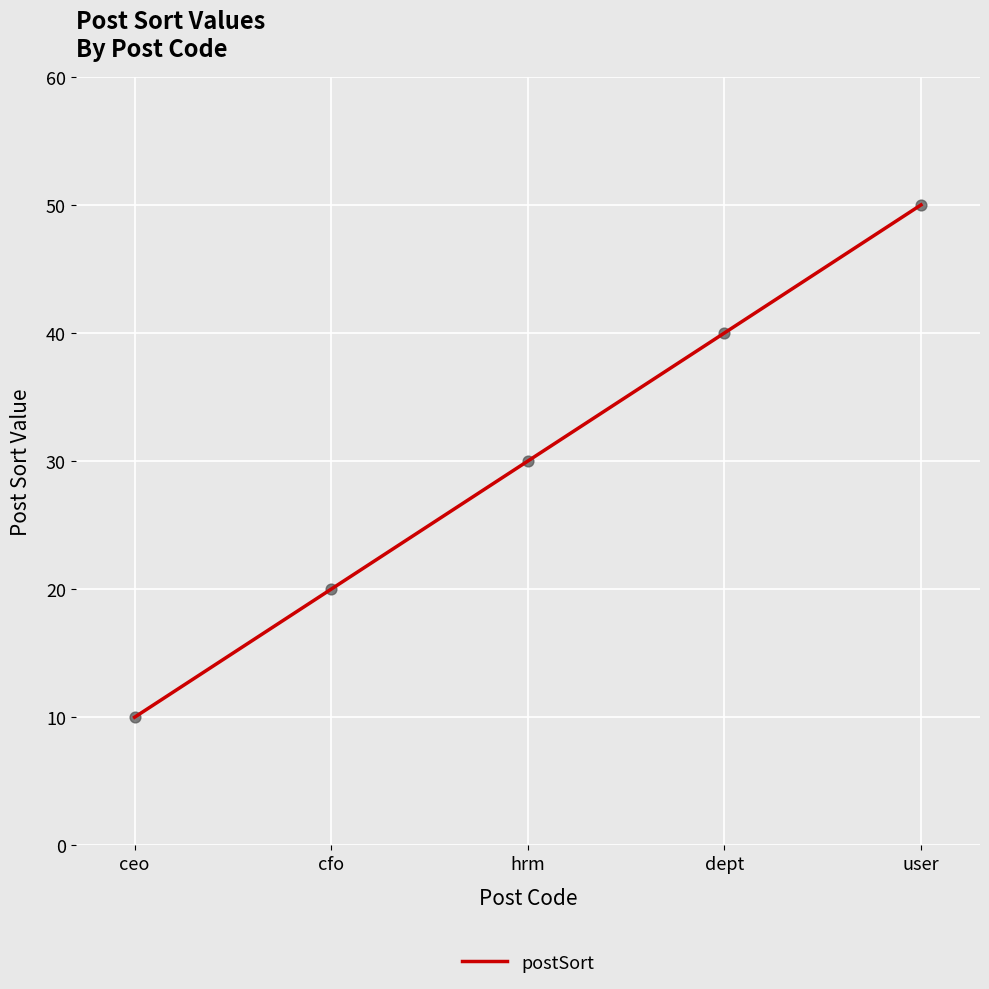

Between dept and user, which is larger?

user